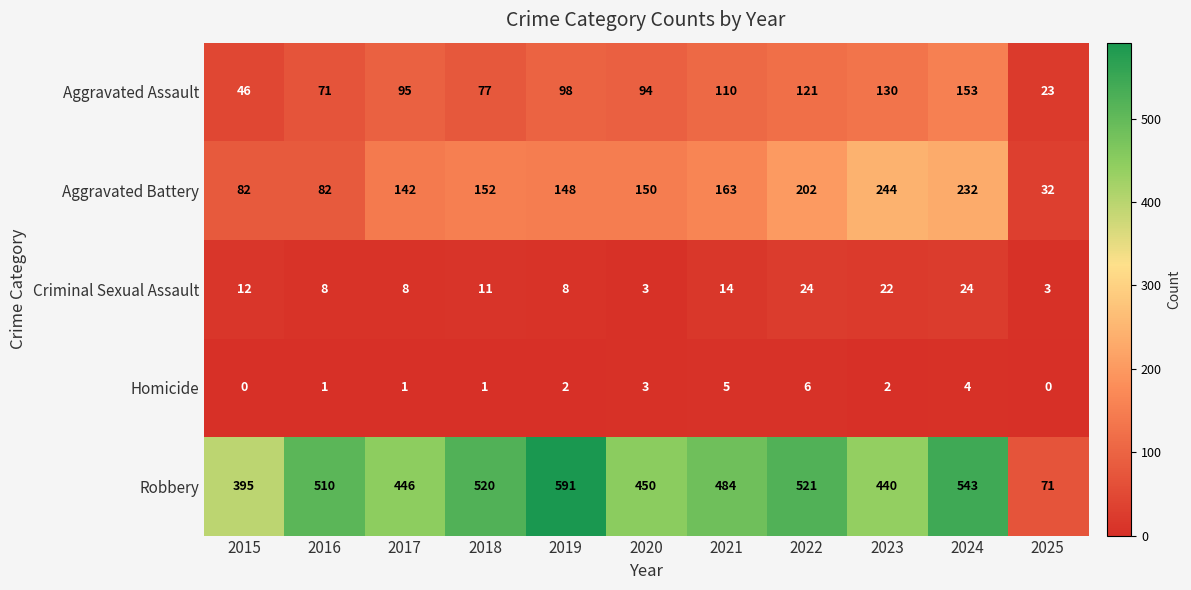

The Robbery series shows 588 at 2023. True or false?

False